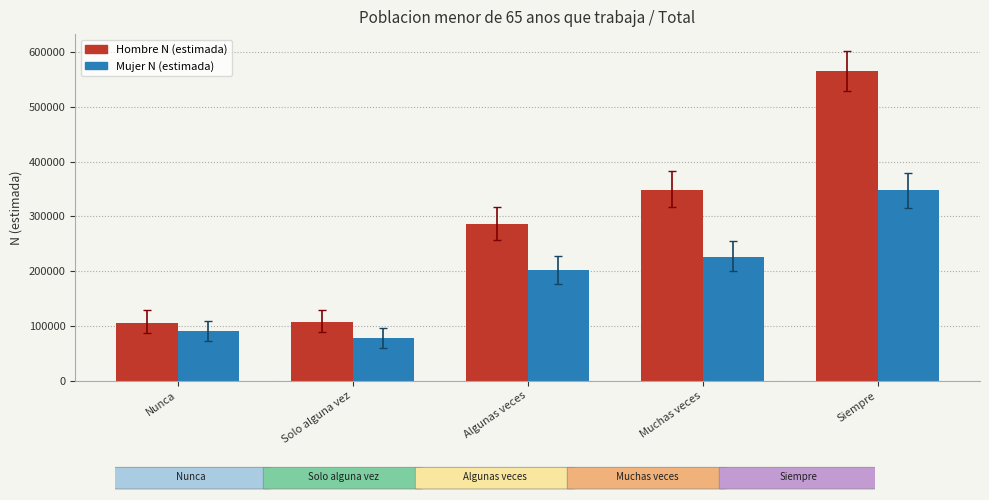

Which label corresponds to the smallest value in the chart?

Solo alguna vez